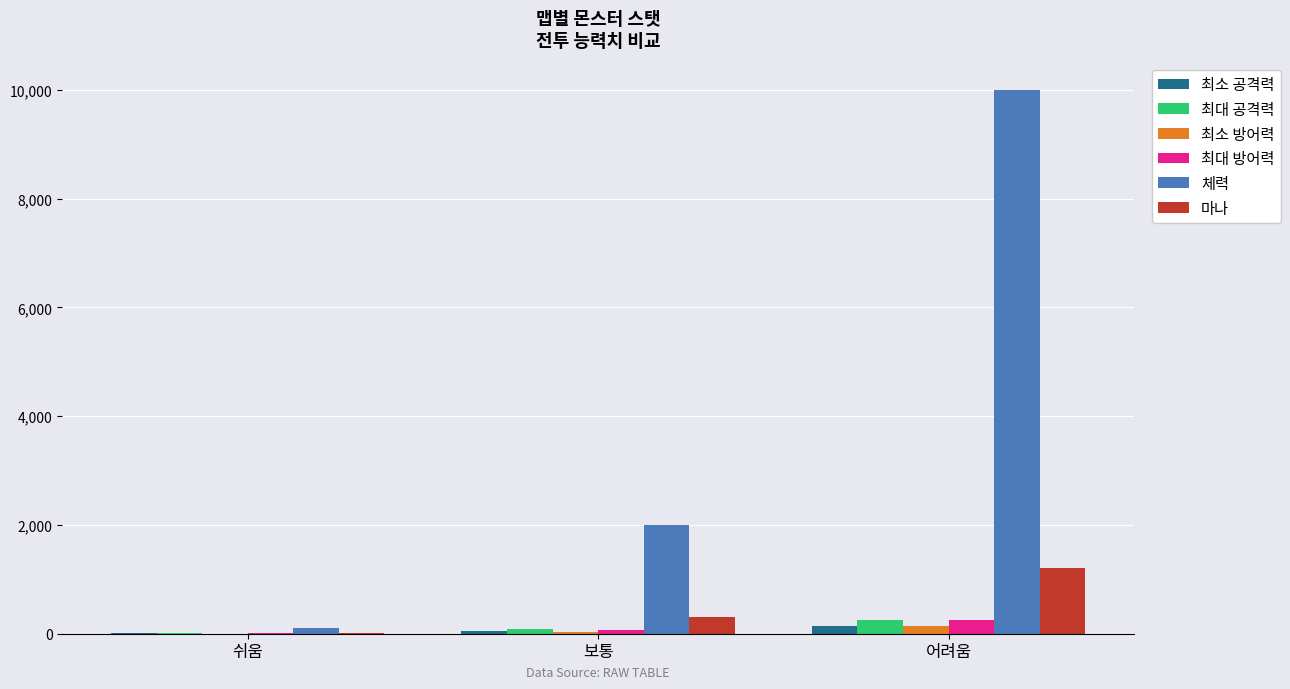

Which series has the largest total across all categories?

체력